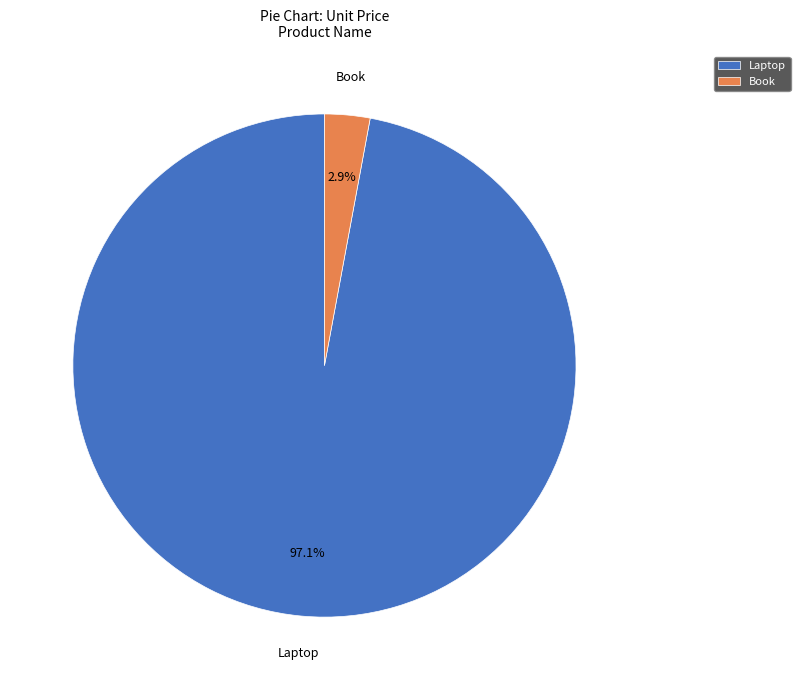

What is the majority slice?

Laptop